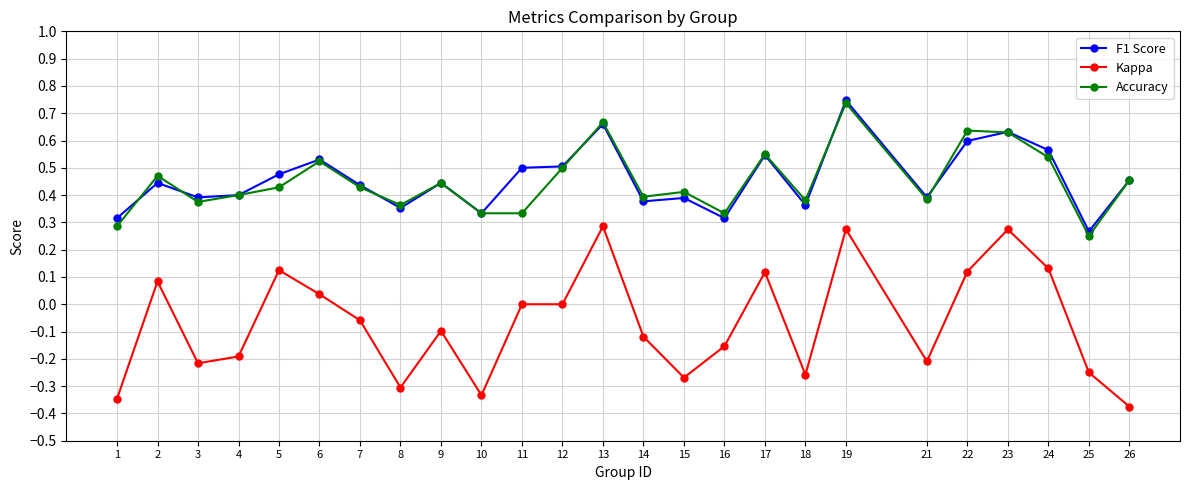

True or false: Kappa and F1 Score intersect in this chart.

False